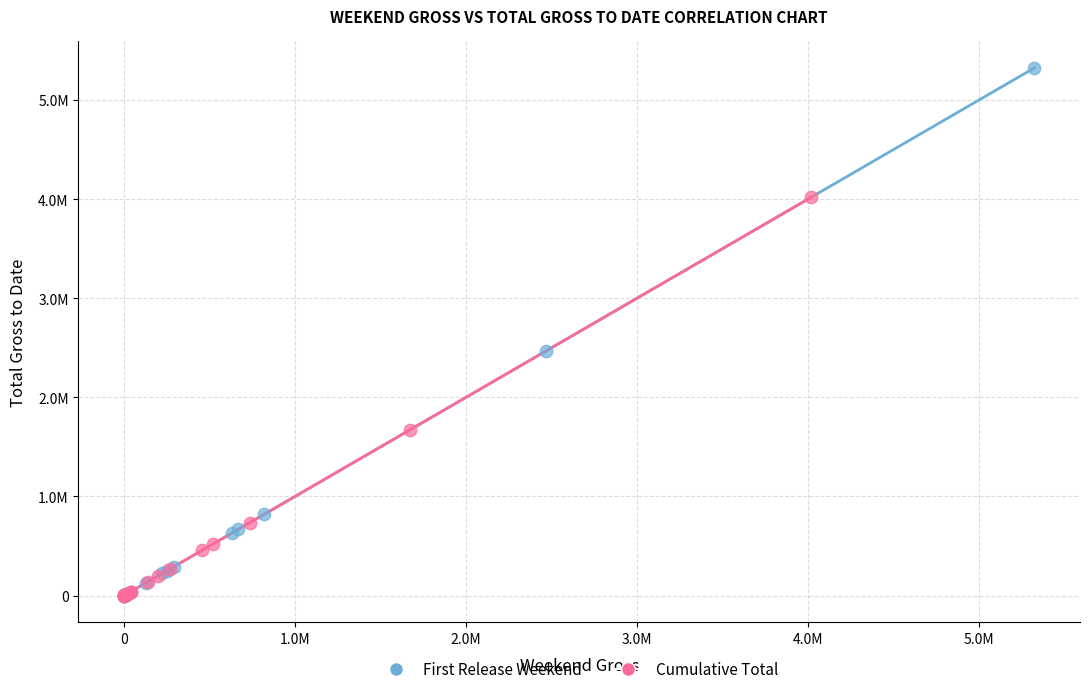

Which series has the largest Y range (max minus min)?

First Release Weekend